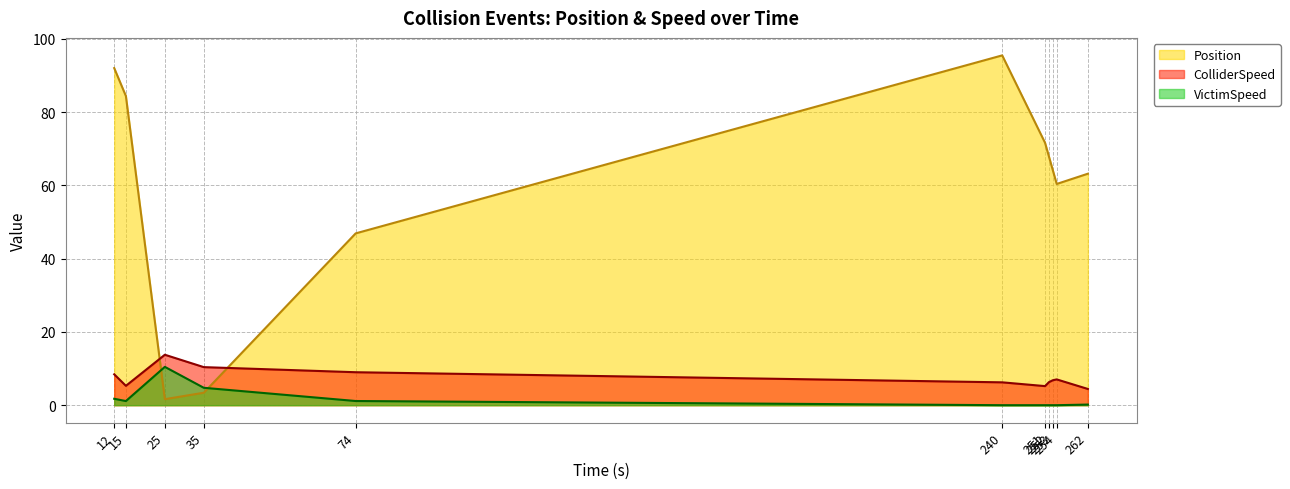

True or false: Position has a value of 104.8 at 252.

False